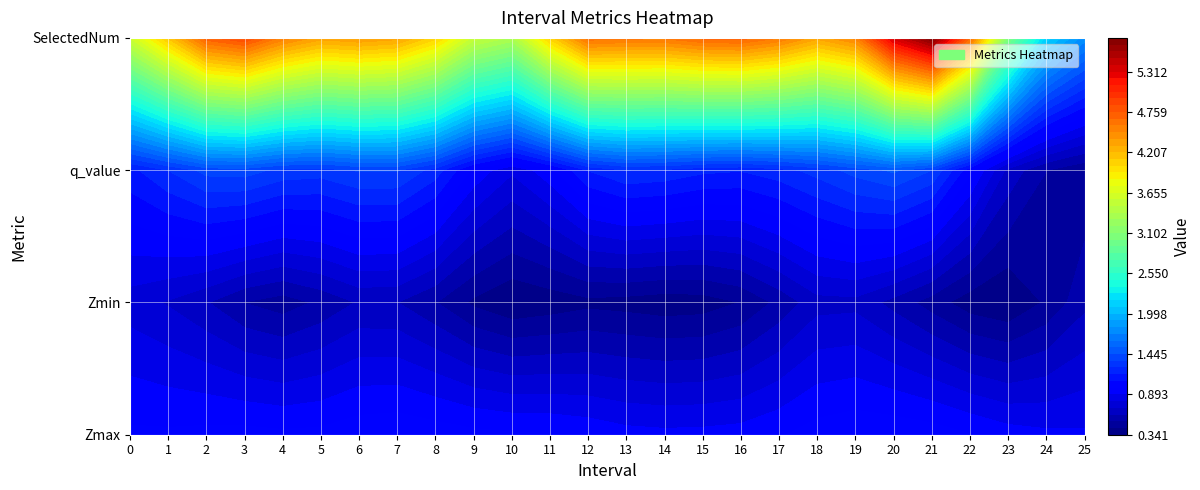

How many SelectedNum values are between 4 and 6?

18